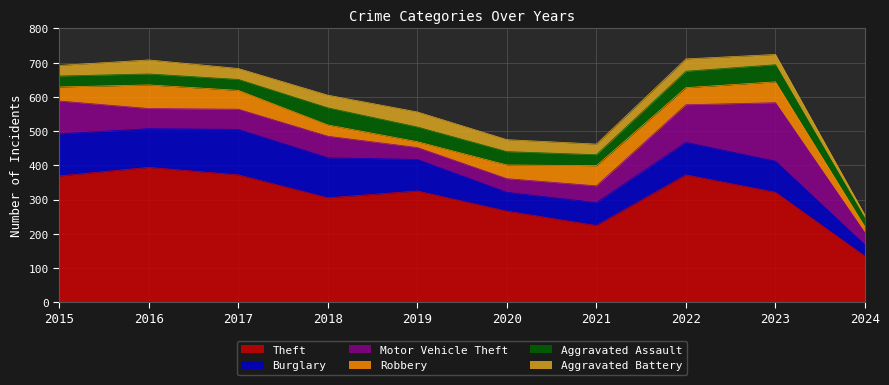

How many values in the Aggravated Assault series are below 39?

5